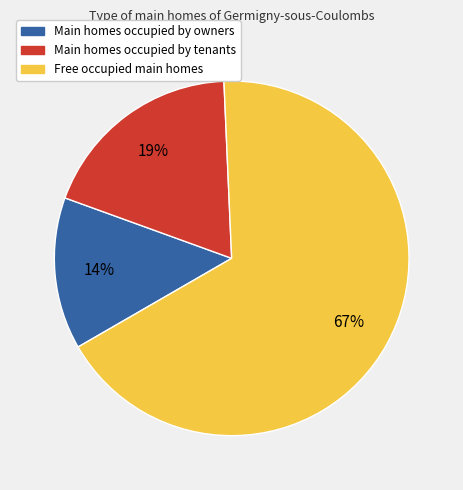

To the nearest percent, what is the average slice percentage?

33%